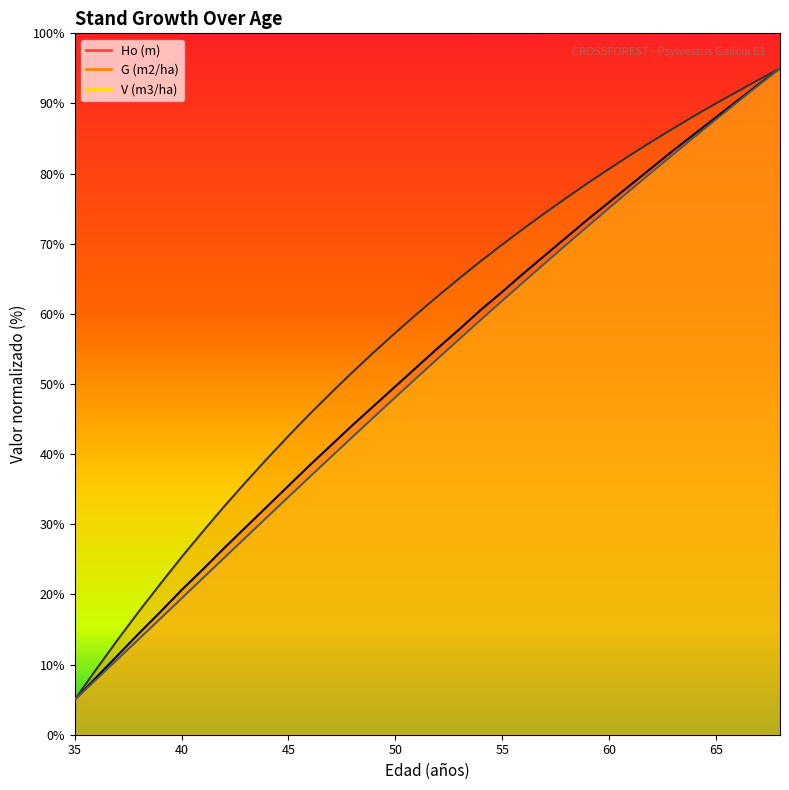

Reading left to right, list all the values displayed in this chart.

Ho (m): 35=5.0	36=8.1	37=11.3	38=14.4	39=17.5	40=20.6	41=23.6	42=26.6	43=29.6	44=32.5	45=35.5	46=38.4	47=41.3	48=44.1	49=46.9	50=49.7	51=52.4	52=55.2	53=57.8	54=60.6	55=63.1	56=65.8	57=68.3	58=70.9	59=73.5	60=75.9	61=78.4	62=80.8	63=83.3	64=85.7	65=88.0	66=90.4	67=92.7	68=95.0
G (m2/ha): 35=5.0	36=9.3	37=13.5	38=17.6	39=21.5	40=25.3	41=29.0	42=32.6	43=36.0	44=39.4	45=42.6	46=45.7	47=48.8	48=51.7	49=54.6	50=57.3	51=60.0	52=62.6	53=65.1	54=67.5	55=69.9	56=72.2	57=74.4	58=76.5	59=78.6	60=80.7	61=82.7	62=84.6	63=86.4	64=88.2	65=90.0	66=91.7	67=93.4	68=95.0
V (m3/ha): 35=5.0	36=7.9	37=10.7	38=13.6	39=16.5	40=19.4	41=22.3	42=25.2	43=28.1	44=31.0	45=33.9	46=36.8	47=39.6	48=42.5	49=45.3	50=48.1	51=50.9	52=53.7	53=56.4	54=59.1	55=61.9	56=64.5	57=67.2	58=69.9	59=72.5	60=75.1	61=77.7	62=80.2	63=82.7	64=85.2	65=87.7	66=90.2	67=92.6	68=95.0